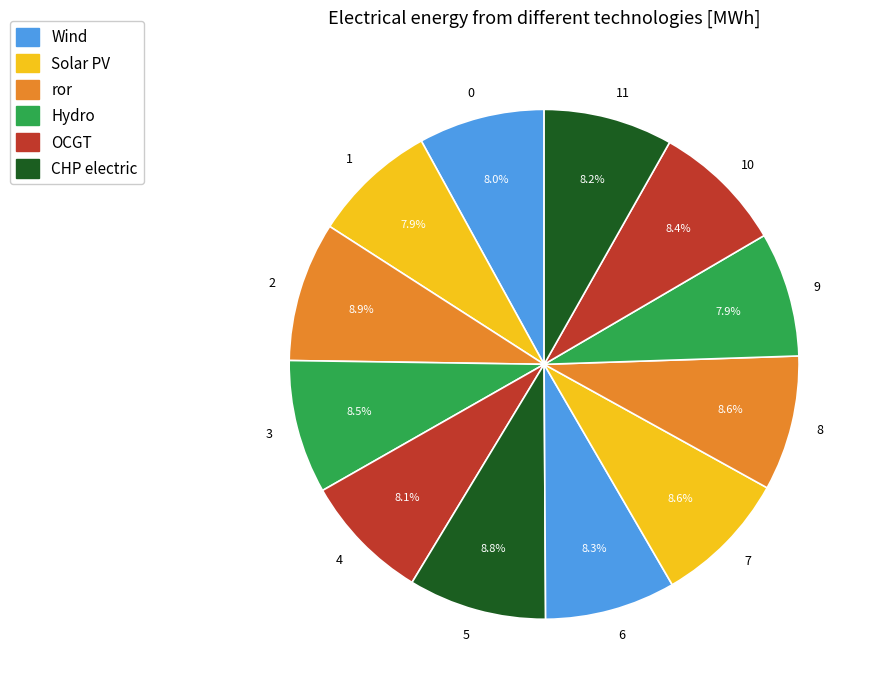

To the nearest percent, what portion does 1 represent?

8%